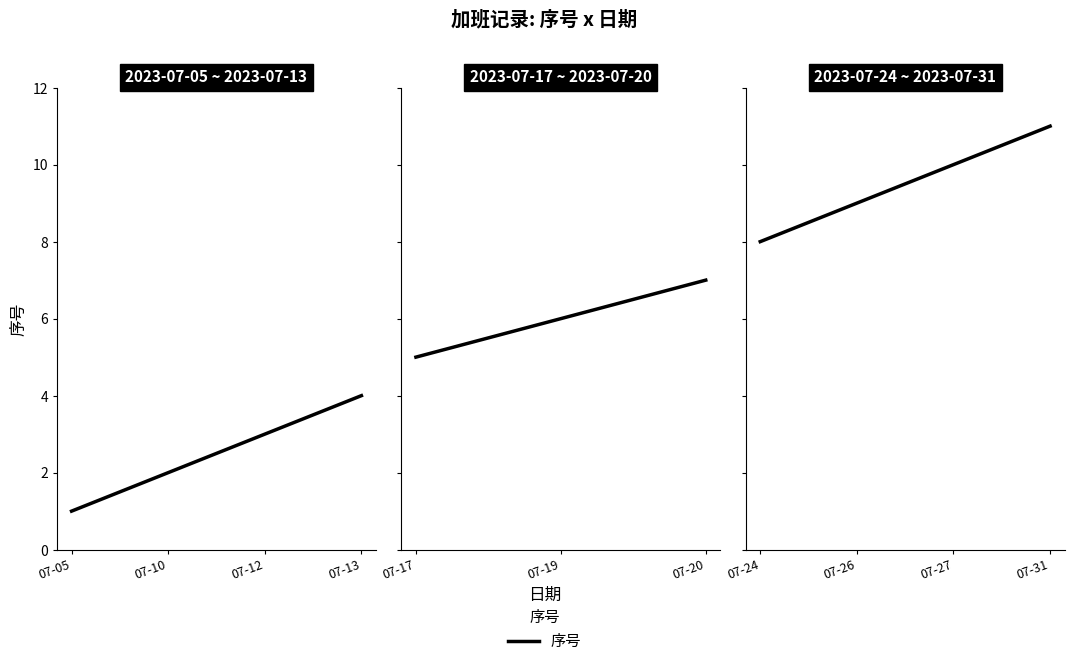

What value does the data have at 2023-07-31, to the nearest 5?

10